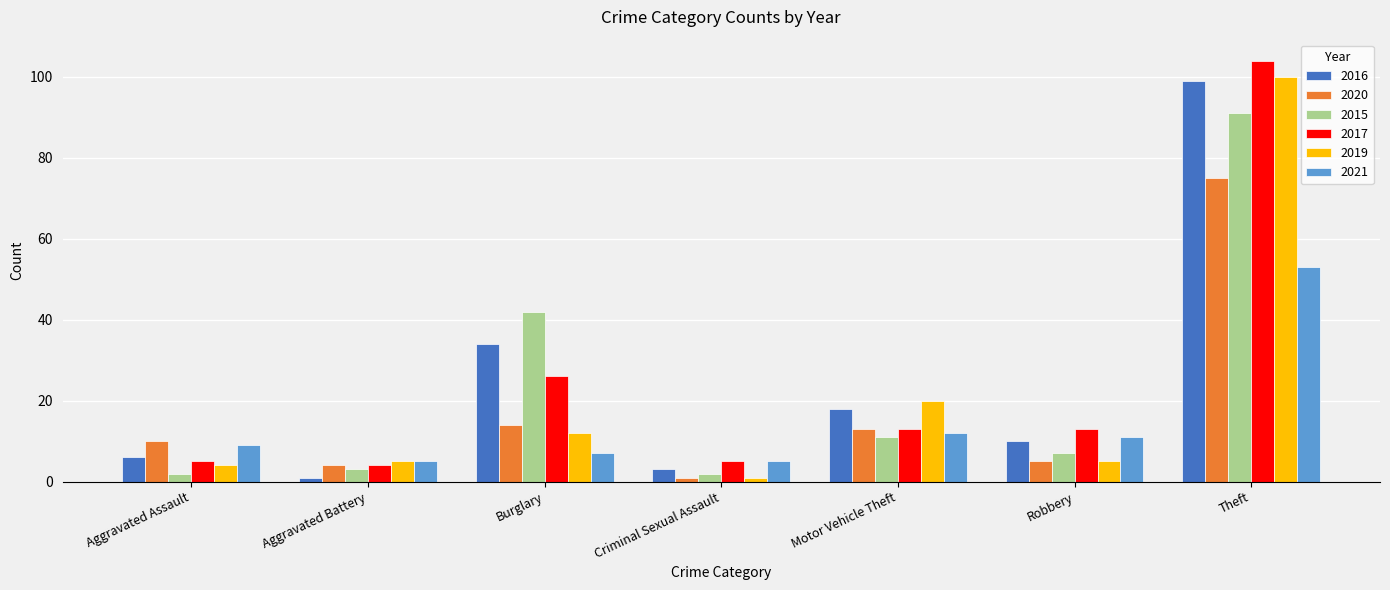

Is the value of 2017 at Aggravated Battery greater than the value of 2016 at Theft?

No